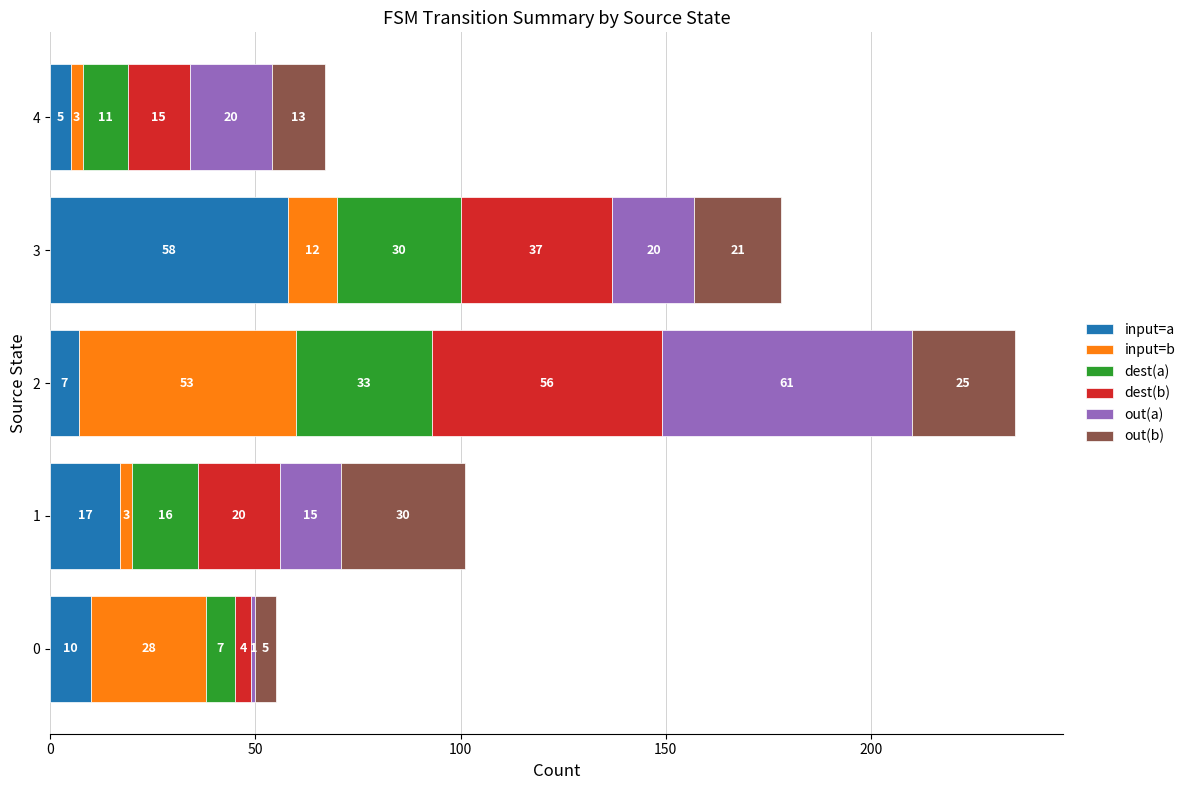

What is the highest value of the input=a series?

58